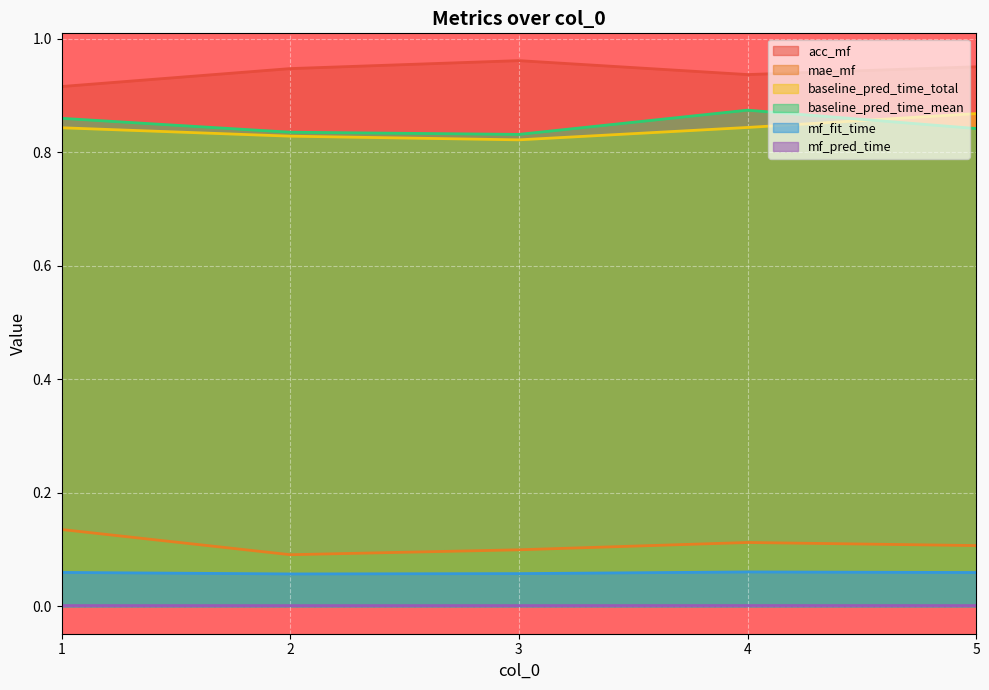

What is the value of the baseline_pred_time_mean point at the 3rd from the left?

0.8